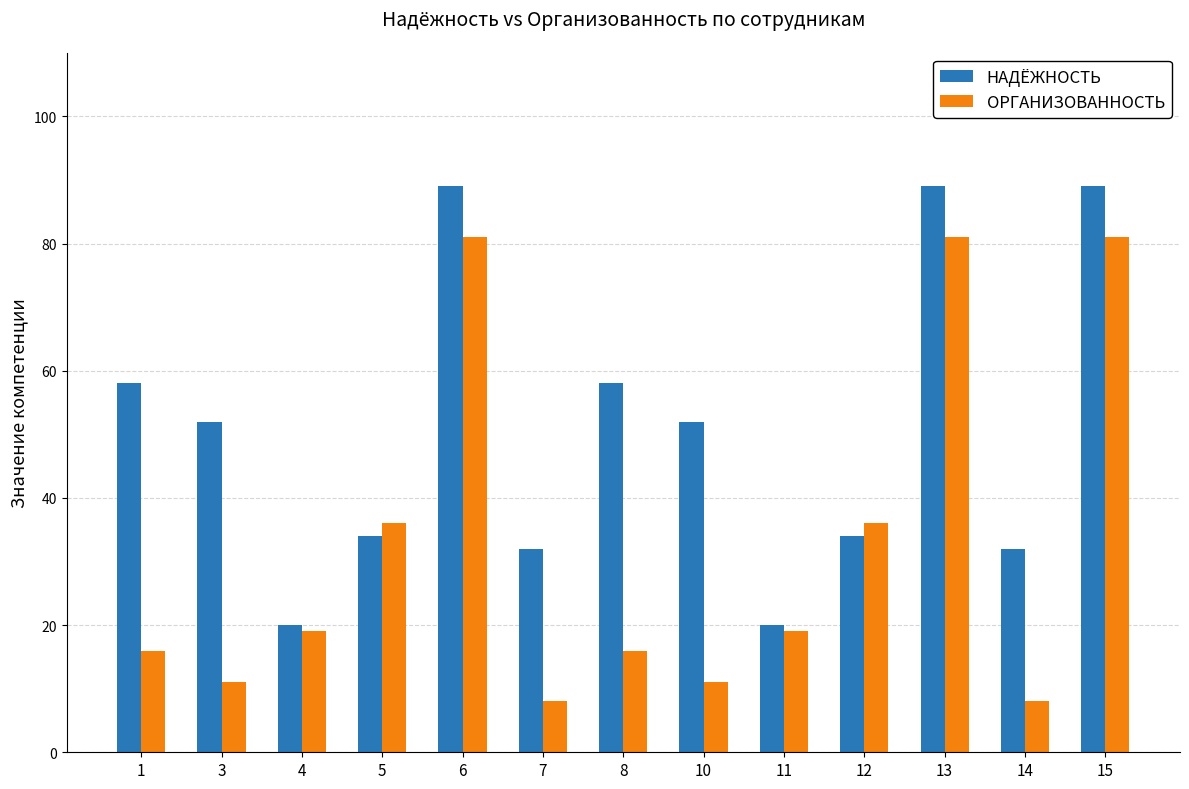

Reading left to right, extract all data points from this chart.

НАДЁЖНОСТЬ: 58	52	20	34	89	32	58	52	20	34	89	32	89
ОРГАНИЗОВАННОСТЬ: 16	11	19	36	81	8	16	11	19	36	81	8	81